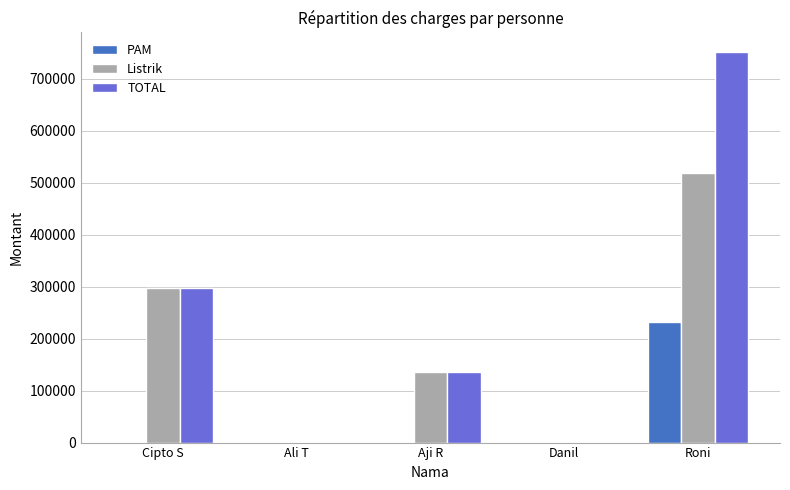

At which label does TOTAL reach its peak?

Roni